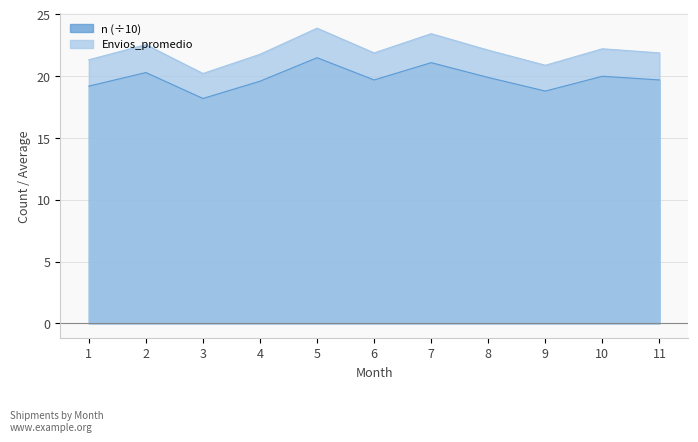

At which label is n closest to 19?

1